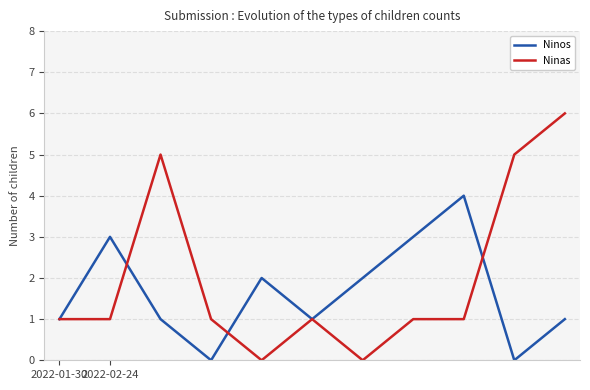

Which series has the widest spread of values?

Ninas